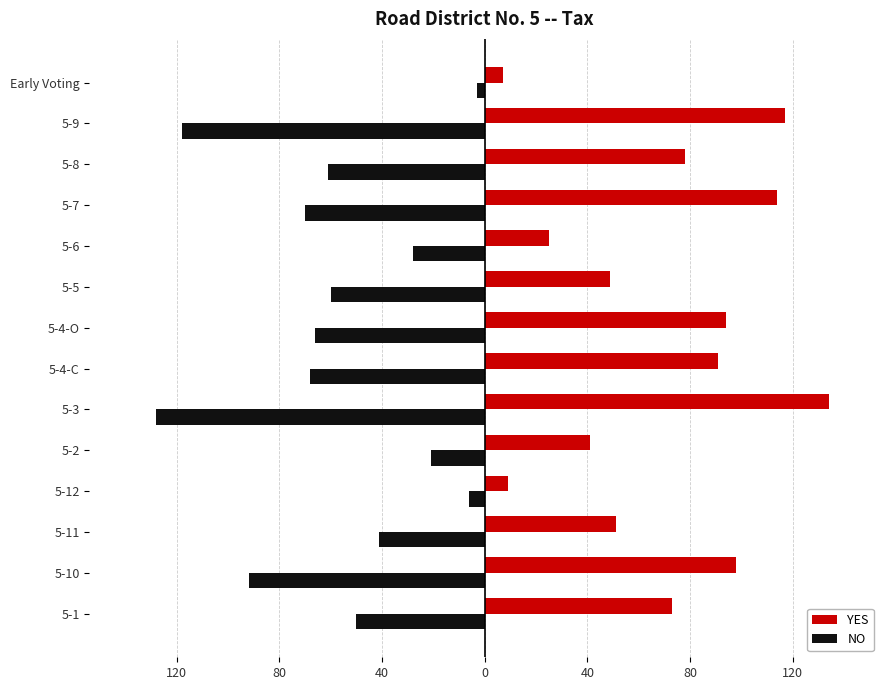

What are all the series names shown in the legend?

YES, NO